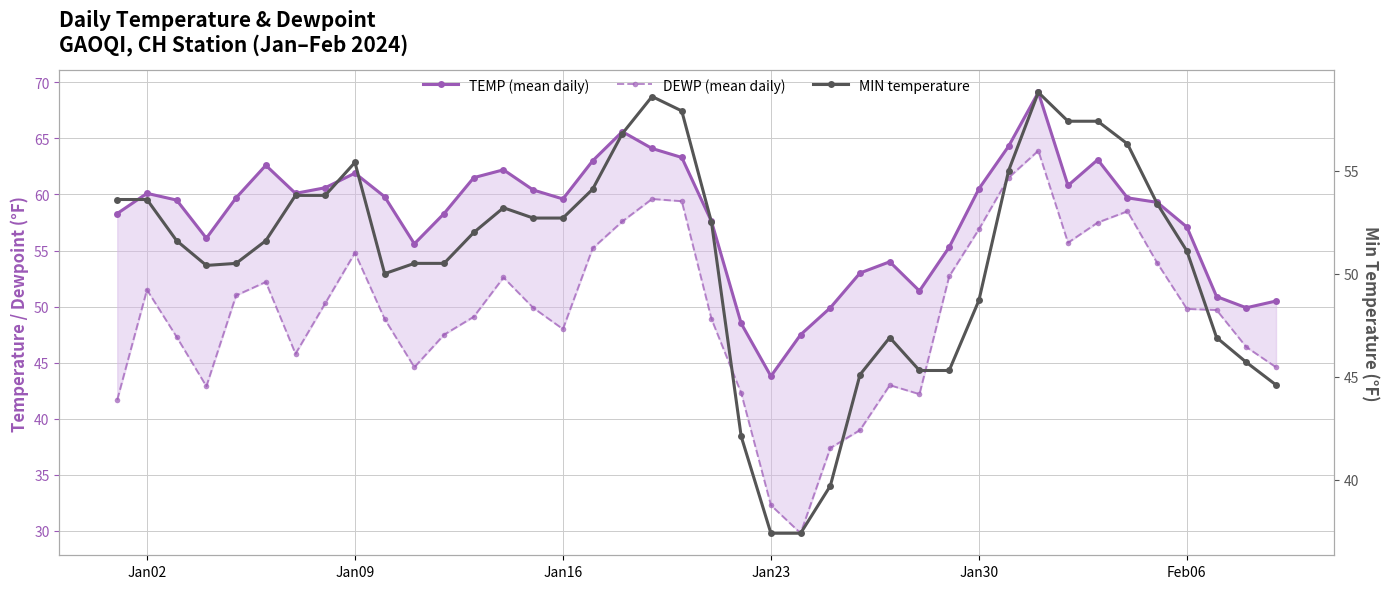

In DEWP (mean daily), how many points are higher than both neighbors (excluding endpoints)?

8